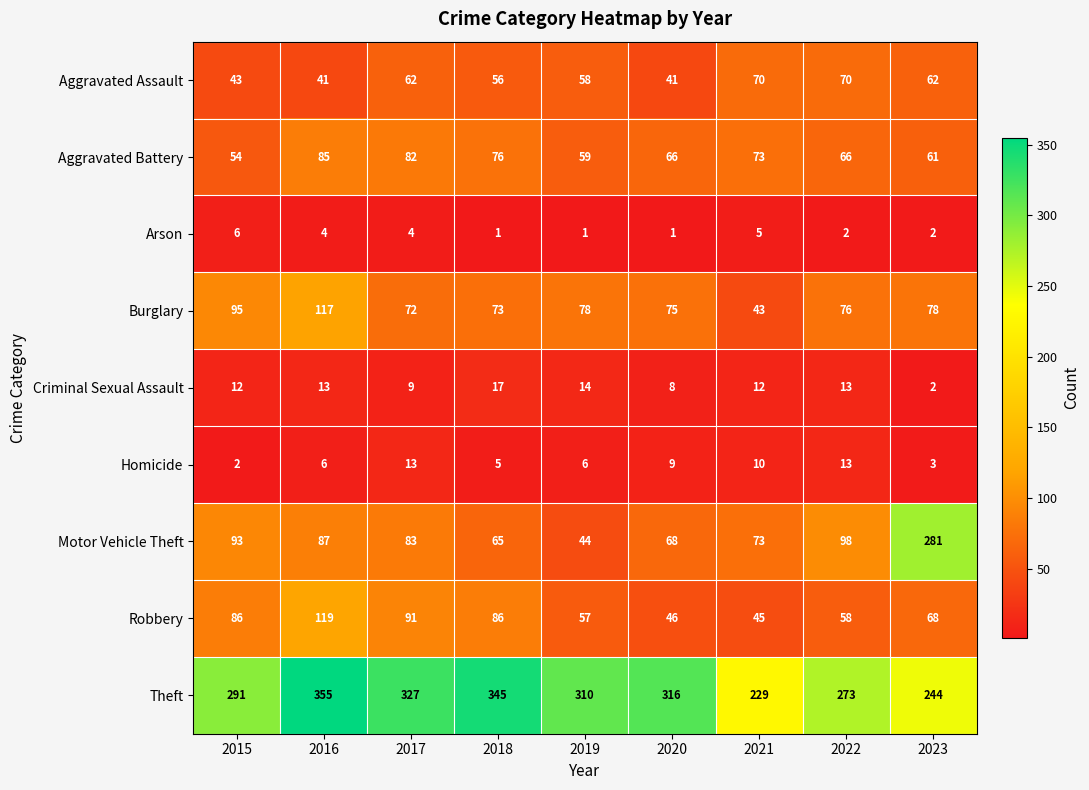

What is the sum of all Arson values?

26